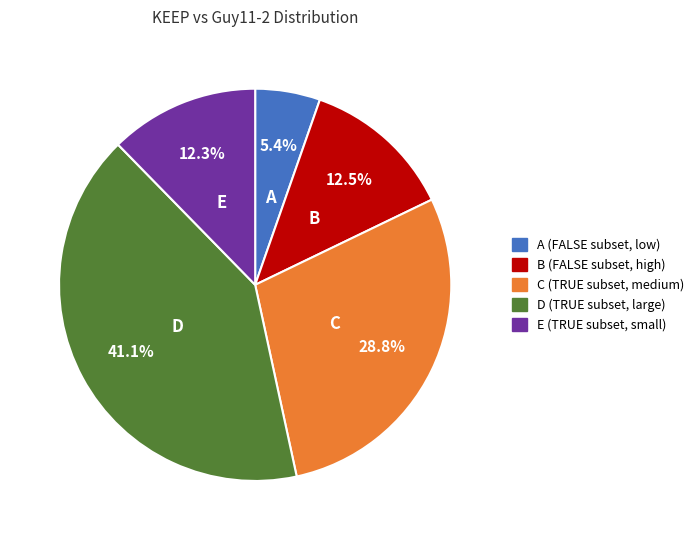

Is there a majority slice in this chart?

No